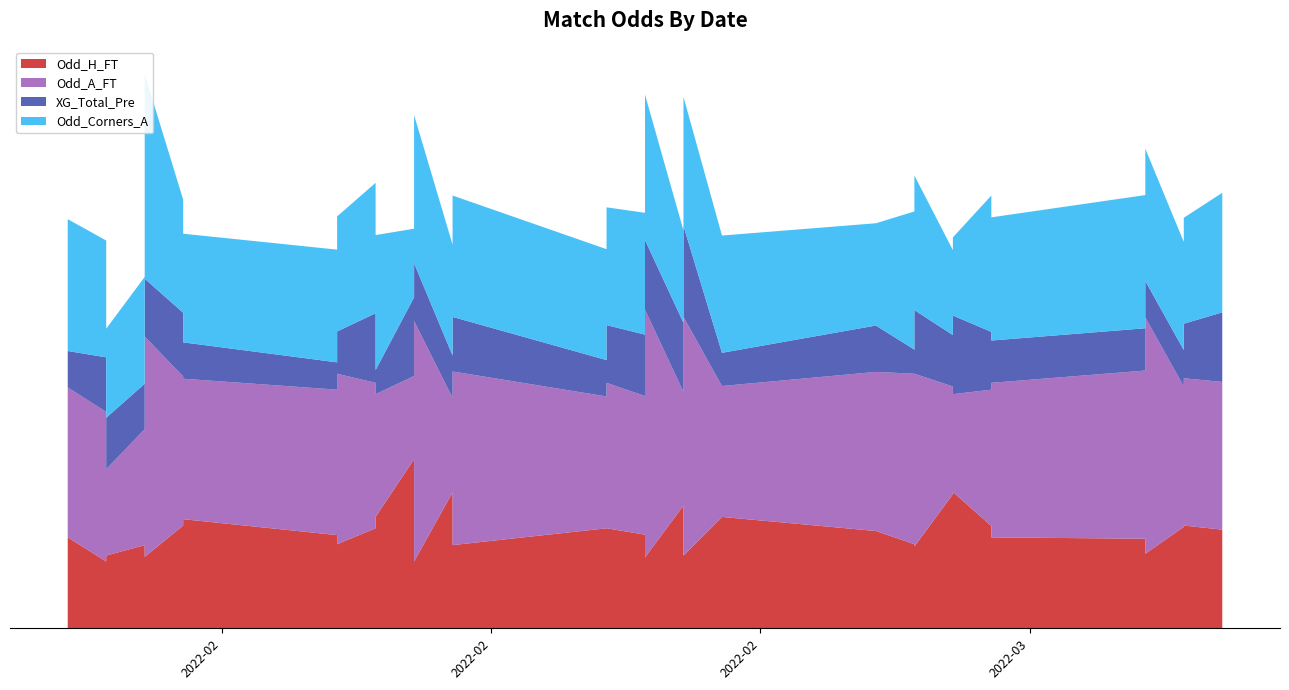

Reading left to right, what are all the values shown in this chart?

Odd_H_FT: 2.0	1.5	1.6	1.8	1.6	1.6	2.3	2.4	1.9	2.0	2.2	2.5	3.7	1.5	3.0	1.8	2.2	2.2	1.6	2.1	2.7	2.1	1.6	2.5	2.1	2.0	1.8	1.9	3.0	3.0	2.2	2.0	2.0	1.6	2.2	2.2	2.3	1.6	2.2	2.8
Odd_A_FT: 3.3	3.3	1.9	2.5	2.9	4.8	3.3	3.1	3.8	3.2	3.2	2.7	1.8	5.3	2.1	3.8	2.9	3.2	5.5	3.0	2.5	3.2	5.2	2.9	3.5	3.2	3.8	3.8	2.1	2.4	3.0	3.4	3.7	5.2	3.1	3.1	3.2	4.8	3.2	2.5
XG_Total_Pre: 0.8	1.2	1.1	1.0	0.7	1.3	1.4	0.8	0.9	0.6	1.5	0.5	1.7	1.3	0.9	1.2	0.8	1.3	1.5	1.4	1.5	1.9	2.0	0.7	1.0	0.6	1.4	0.5	1.7	1.1	1.3	0.9	0.9	0.8	0.5	0.8	1.2	0.7	1.5	1.1
Odd_Corners_A: 2.9	2.6	2.0	2.4	2.1	4.5	2.5	2.4	2.5	2.5	2.9	3.0	1.5	3.3	2.4	2.7	2.4	2.6	3.2	2.7	2.0	2.4	2.8	2.6	2.2	2.8	3.0	3.0	1.7	1.9	3.0	2.7	2.9	2.9	2.4	2.4	2.3	3.6	2.6	1.9